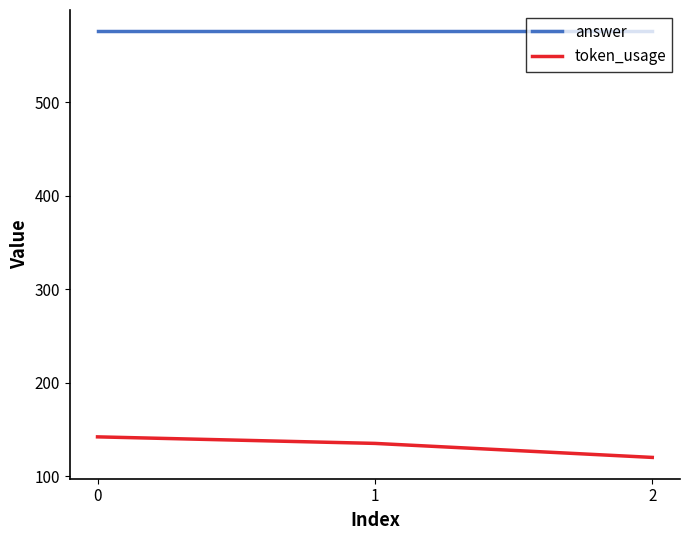

Reading left to right, list all the values displayed in this chart.

answer: 0=576	1=576	2=576
token_usage: 0=142	1=135	2=120